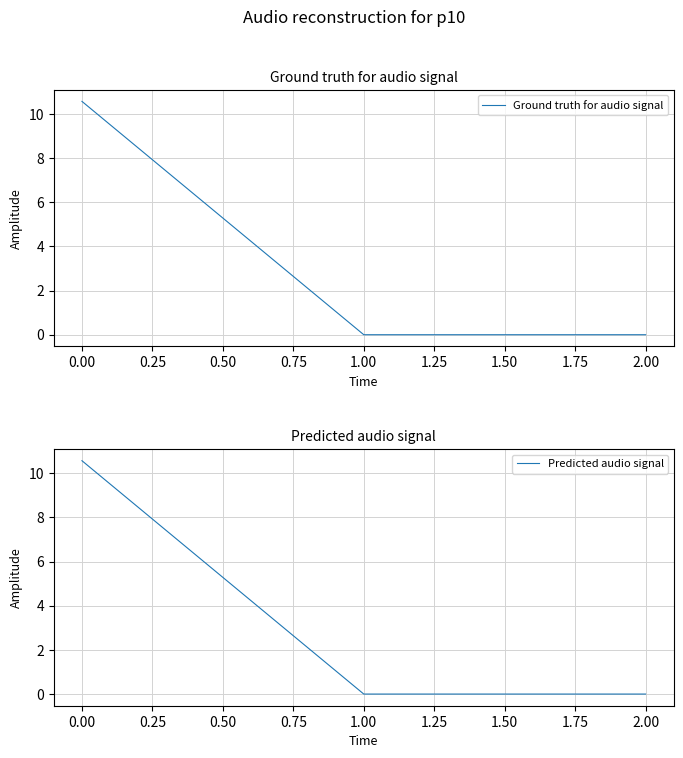

What is the highest value of the Ground truth for audio signal series?

10.6